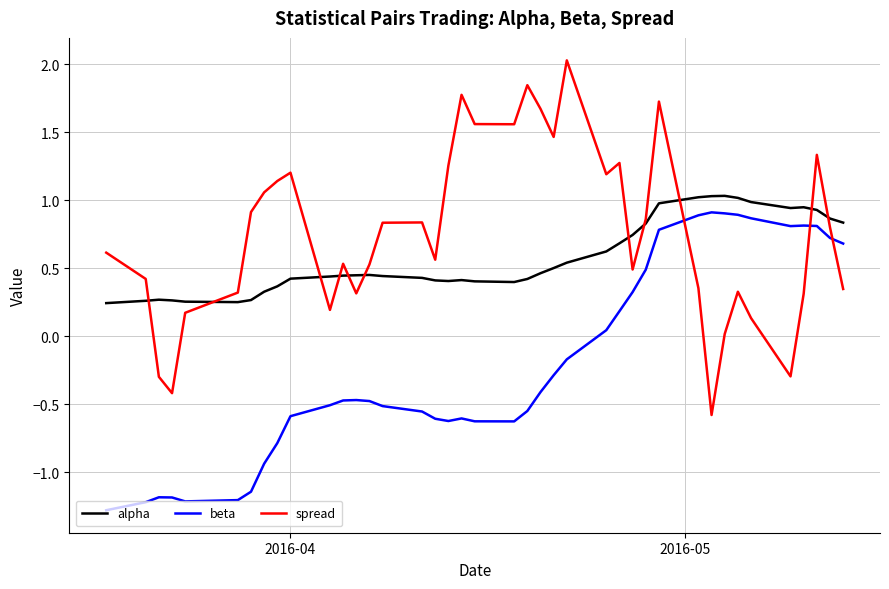

Which series has the widest spread of values?

spread